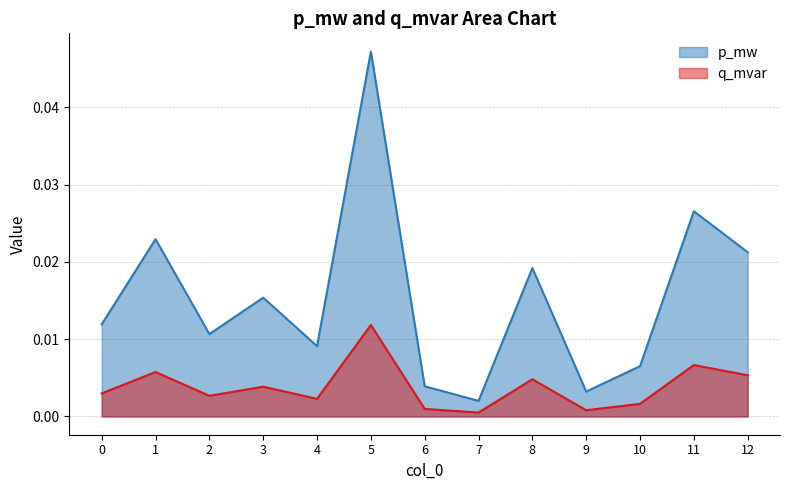

Count the number of categories in the chart.

13